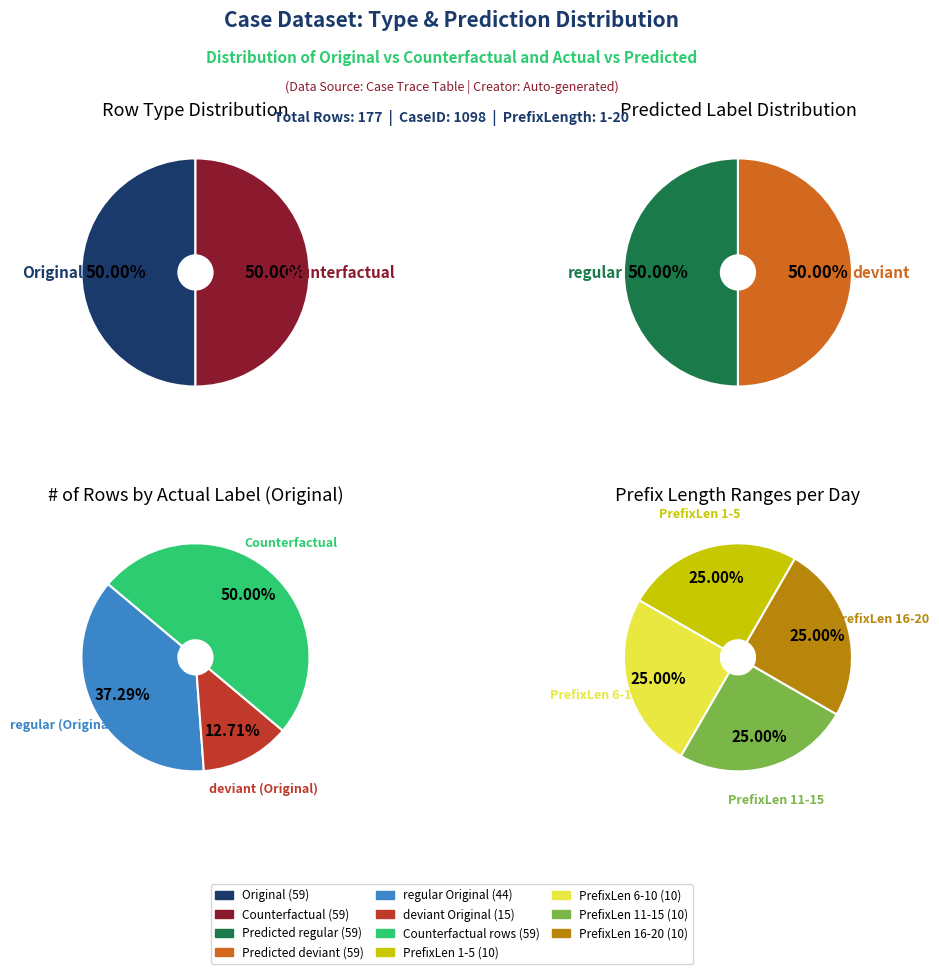

Between Counterfactual and Regular-Original, which is larger?

Counterfactual